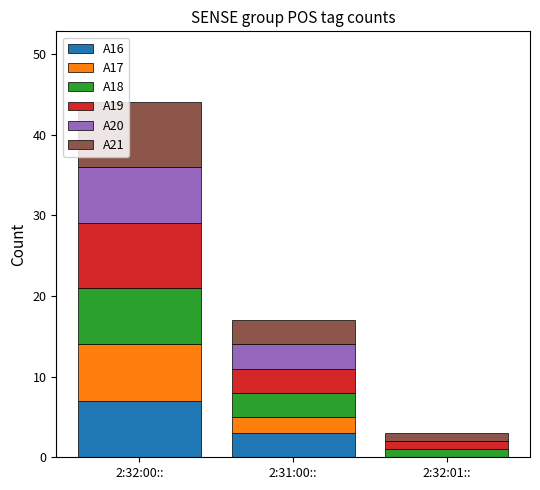

At which category is the sum across all series the highest?

2:32:00::